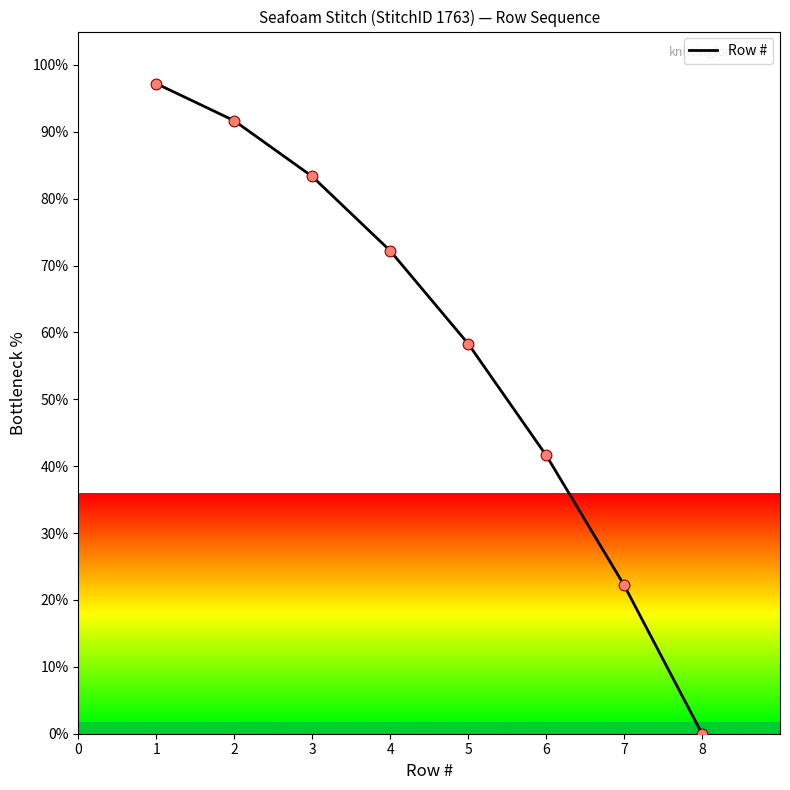

Approximately how many times larger is the value at 6 compared to 5?

0.7